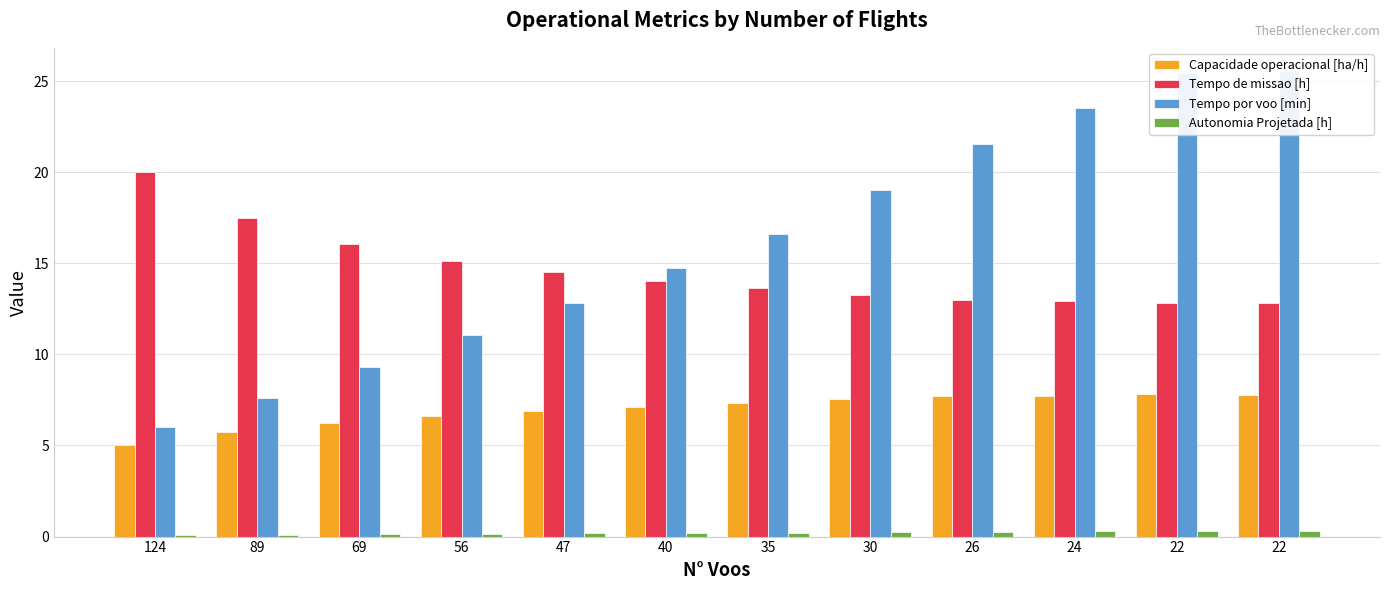

List the series in order of their peak value, highest first.

Tempo por voo [min], Tempo de missao [h], Capacidade operacional [ha/h], Autonomia Projetada [h]